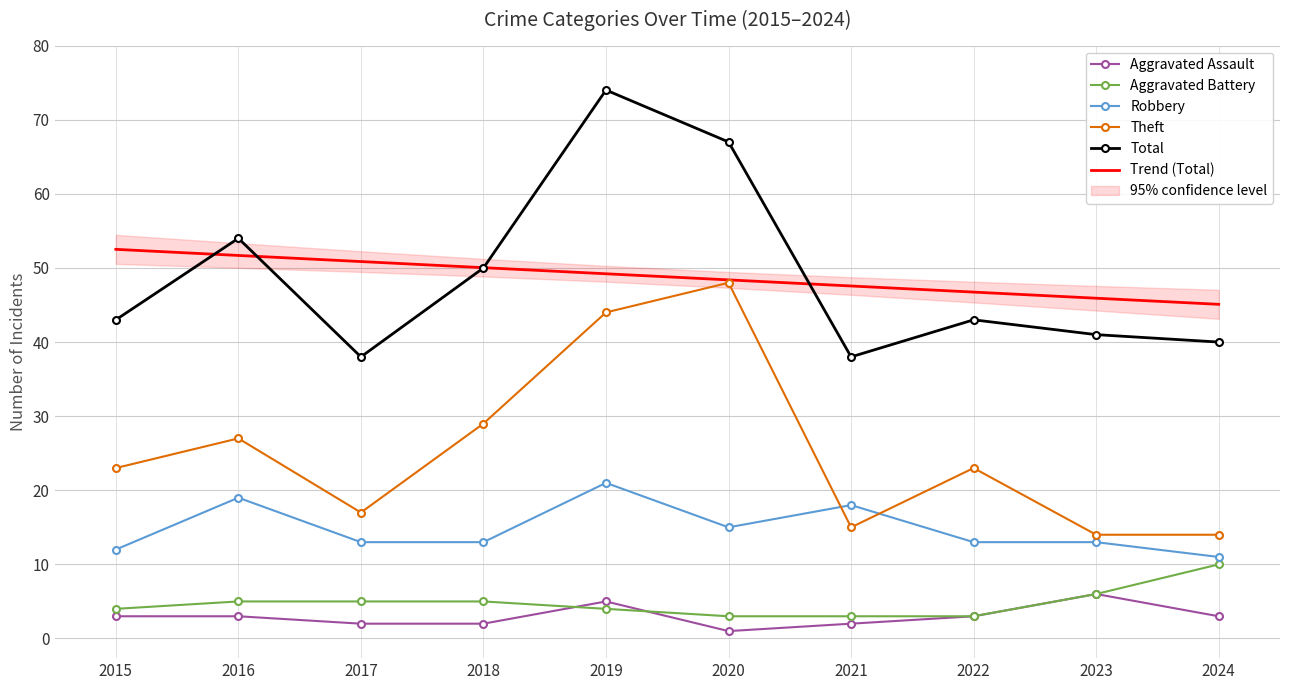

Which series has the largest total across all categories?

Total